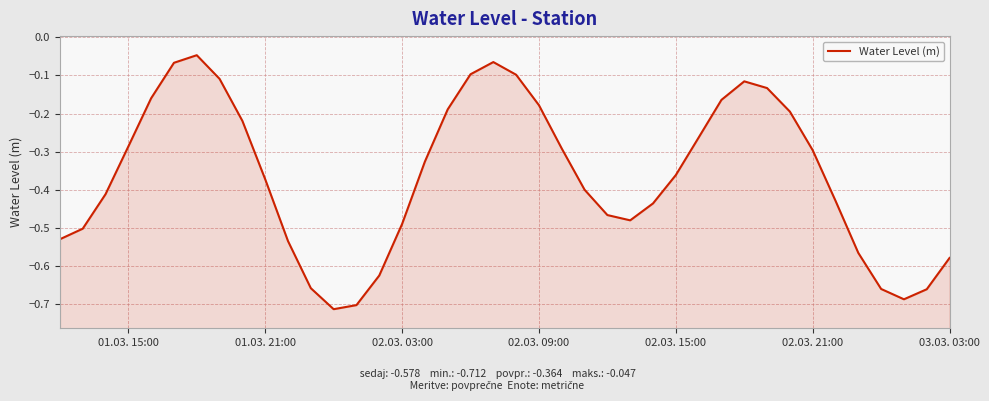

What is the value of the 40th point from the left?

-0.6